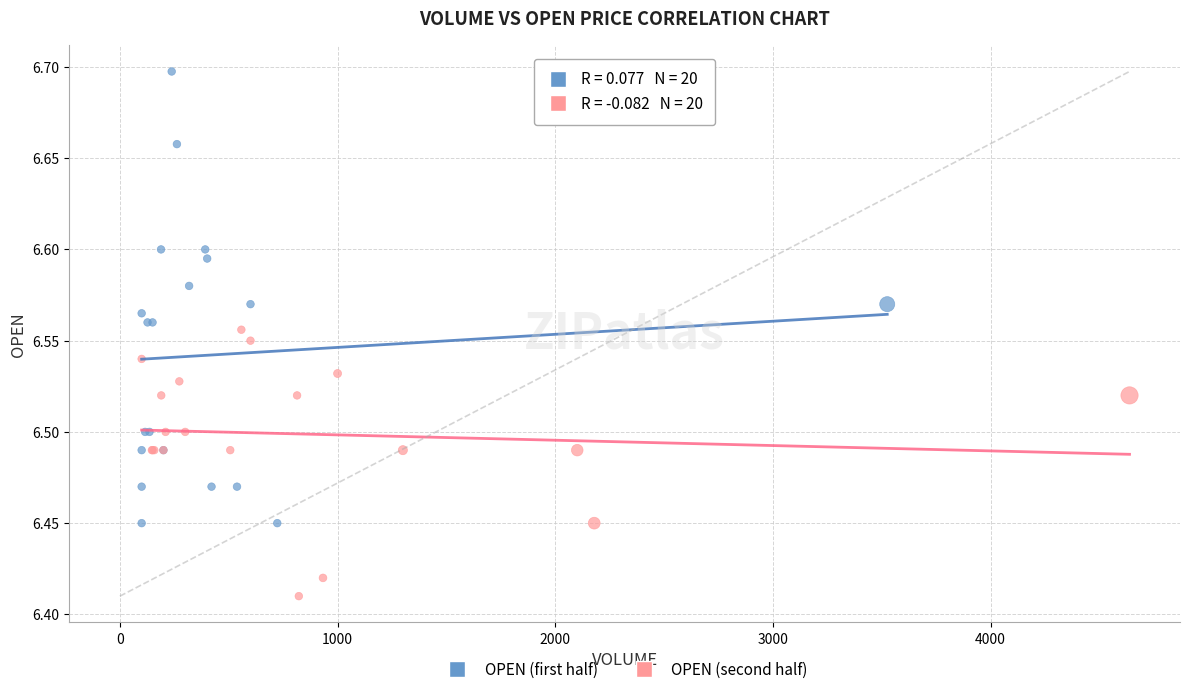

Which series has the widest spread of Y values?

OPEN (first half)